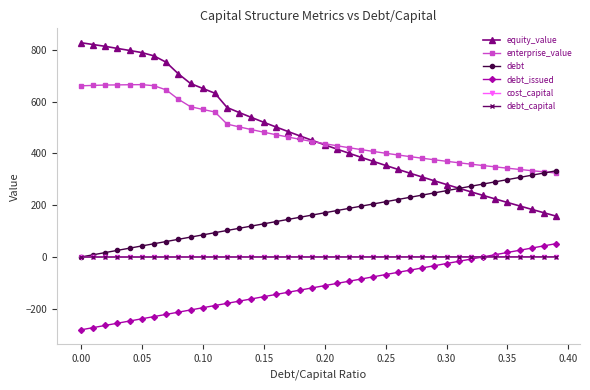

Which series has the widest spread of values?

equity_value